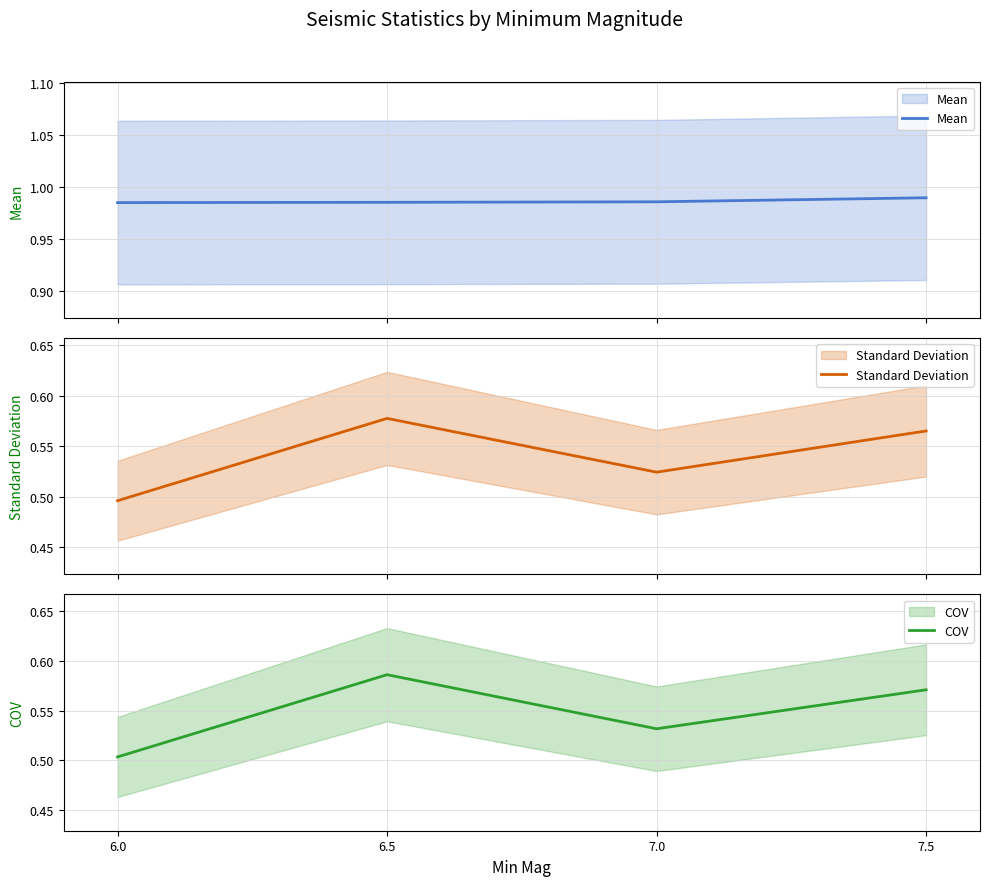

The Mean series shows 0.4 at 6.0. True or false?

False